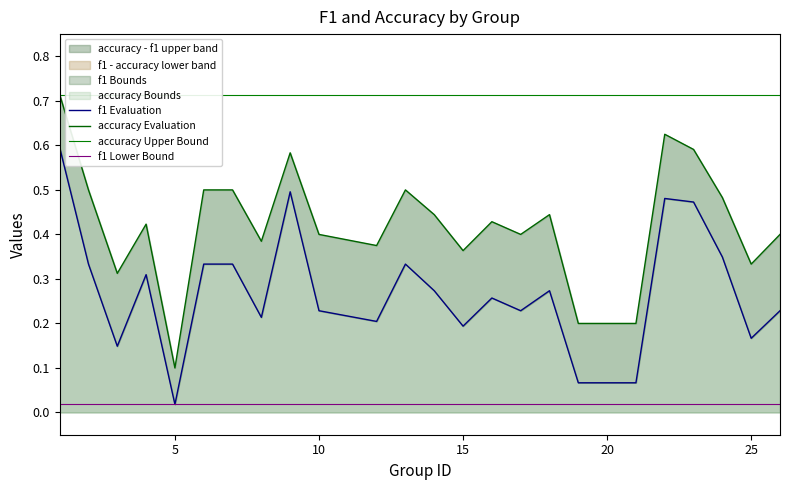

In f1, how many points are higher than both neighbors (excluding endpoints)?

6